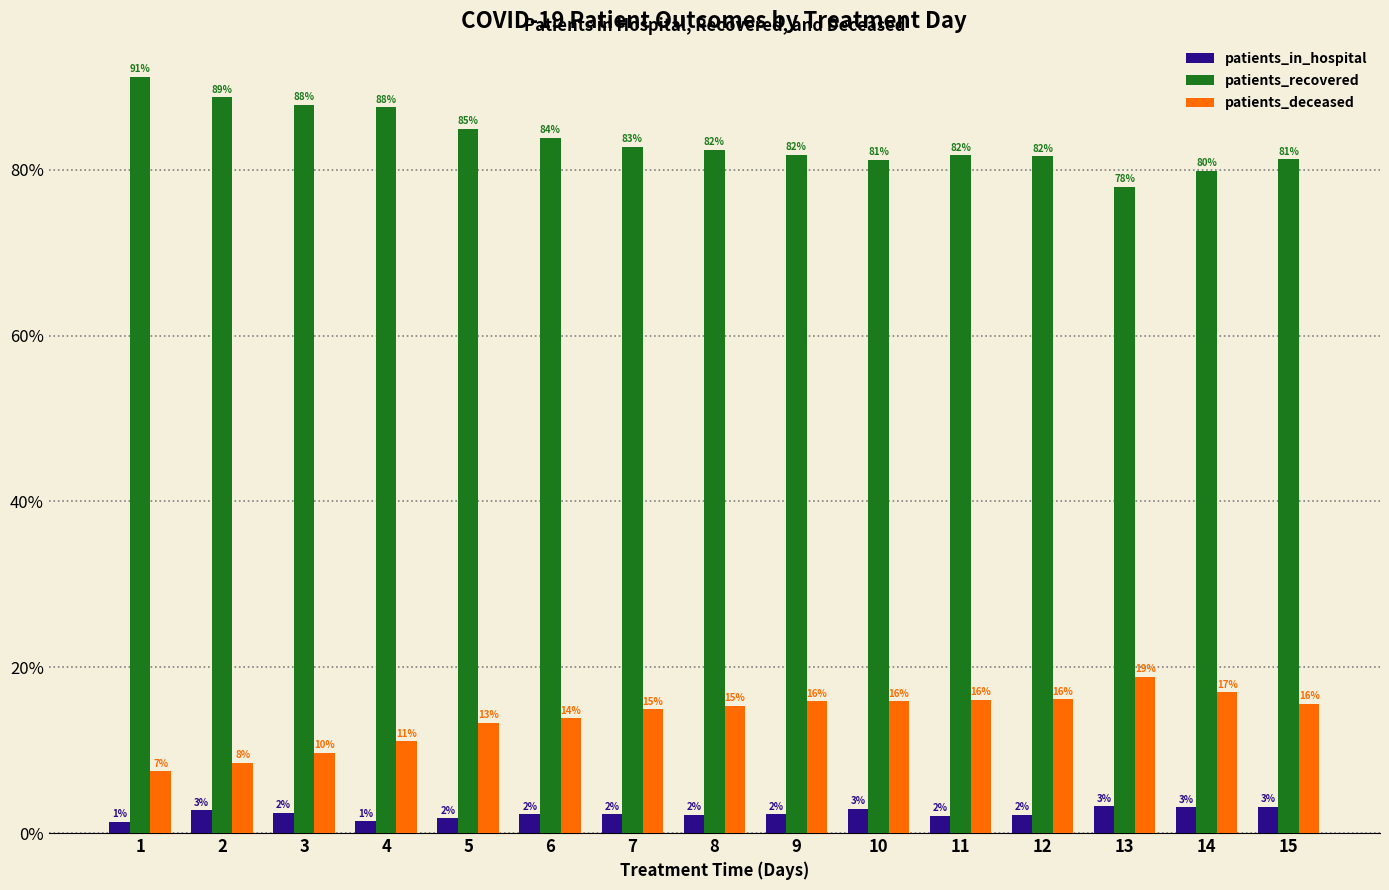

Does the chart contain any negative values?

No